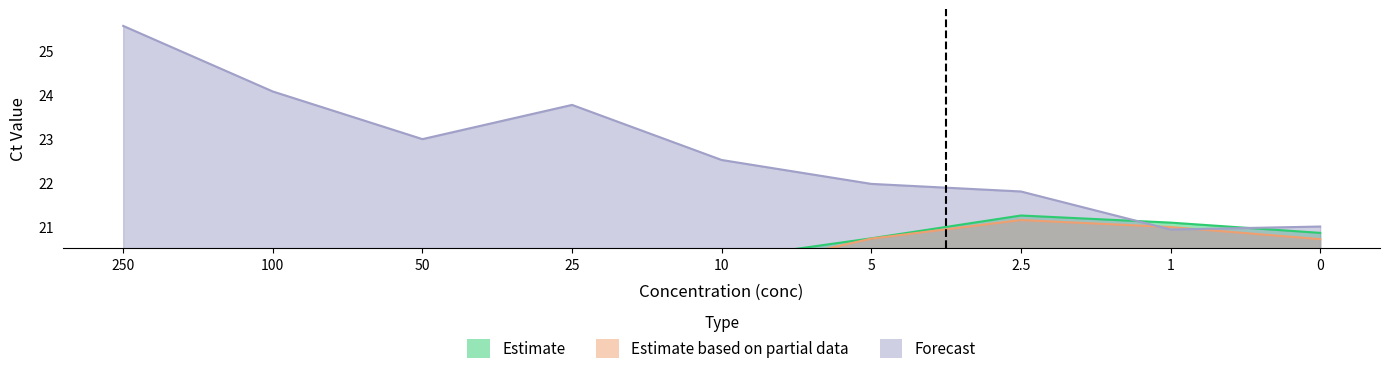

True or false: Estimate has a value of 23.4 at 50.

False